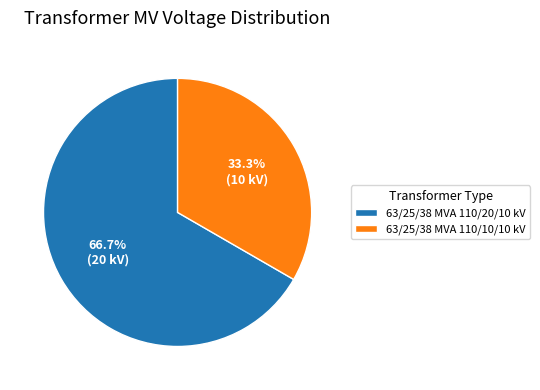

What percentage is the 63/25/38 MVA 110/20/10 kV slice, to the nearest percent?

67%